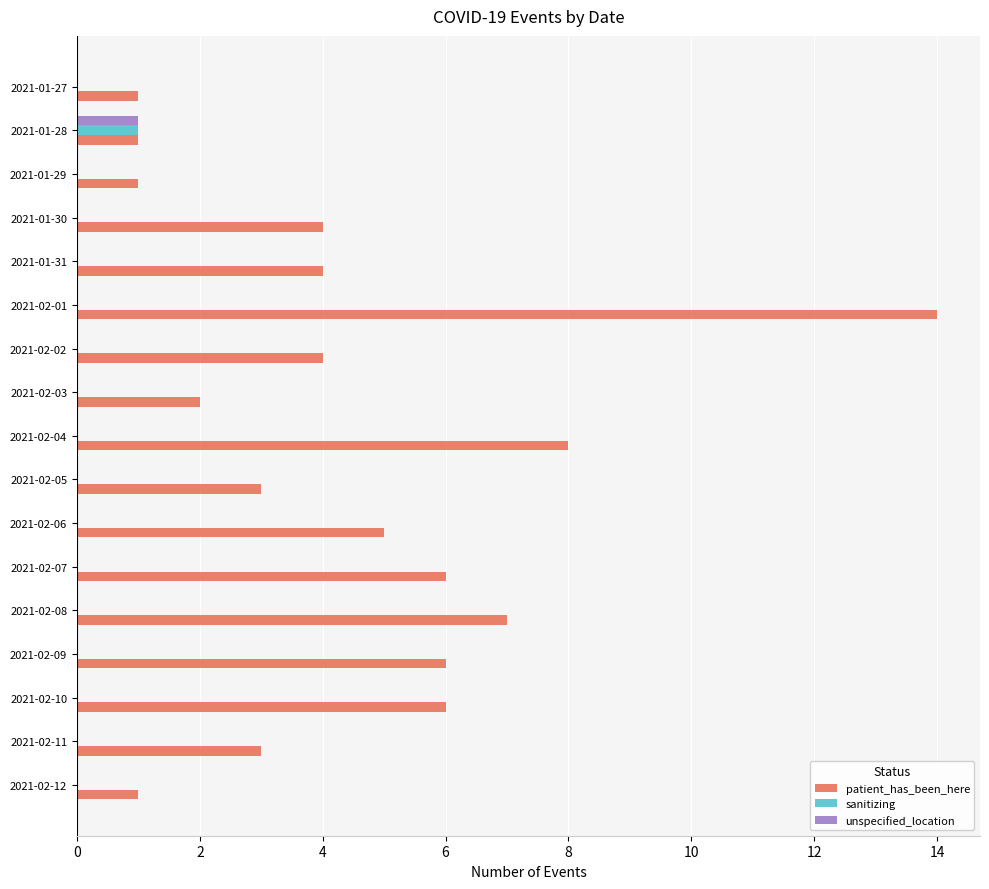

The value of sanitizing at 2021-01-29 is 0. True or false?

True